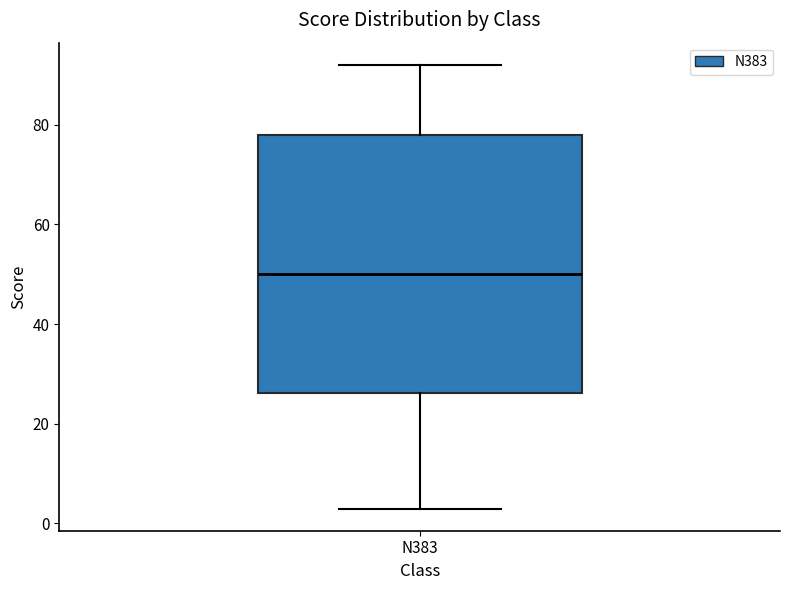

Where does the upper whisker of the box for N383 end on the y-axis? The values are not printed on the chart, so give them approximately, as read against the axis.

92